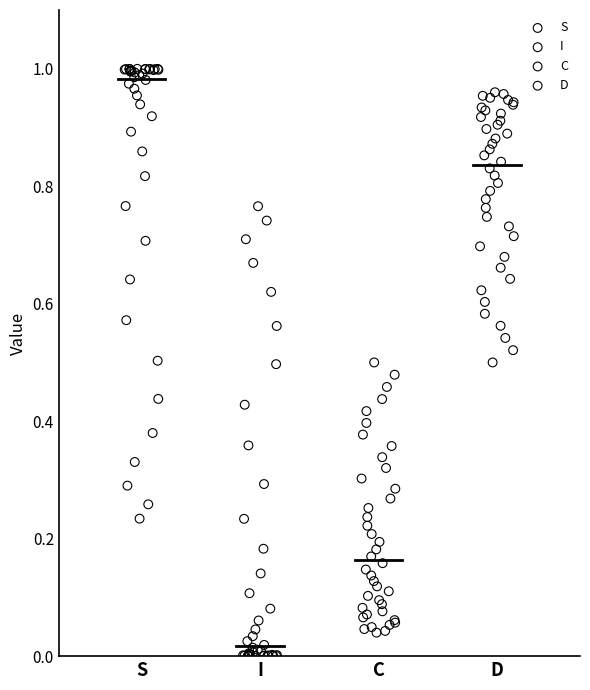

Which series contains the highest Y value?

S